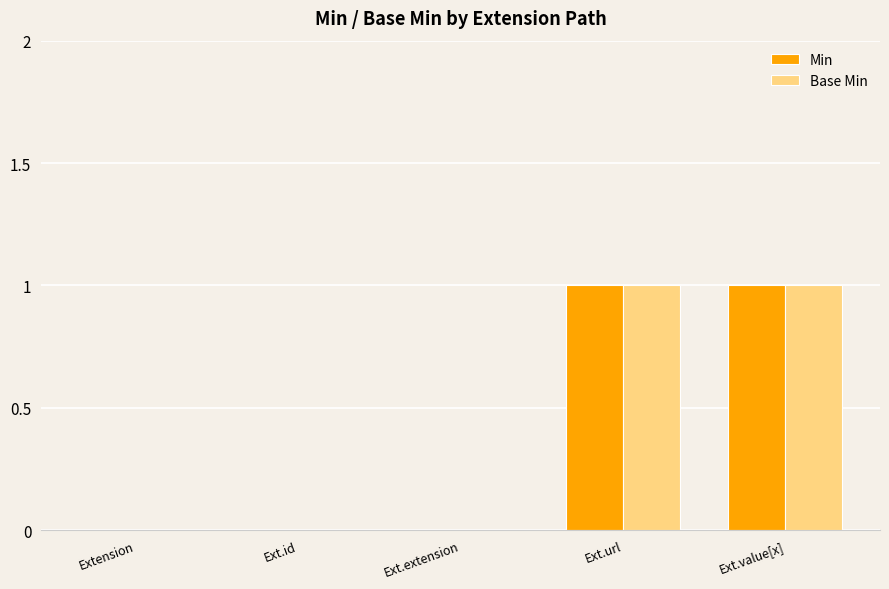

Is the value of Base Min at Ext.extension greater than the value of Min at Ext.value[x]?

No